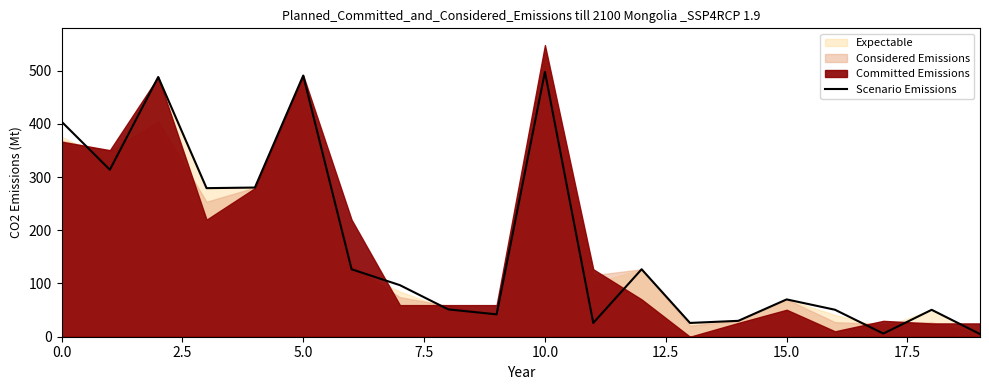

The value at 17 is 5.9. True or false?

True